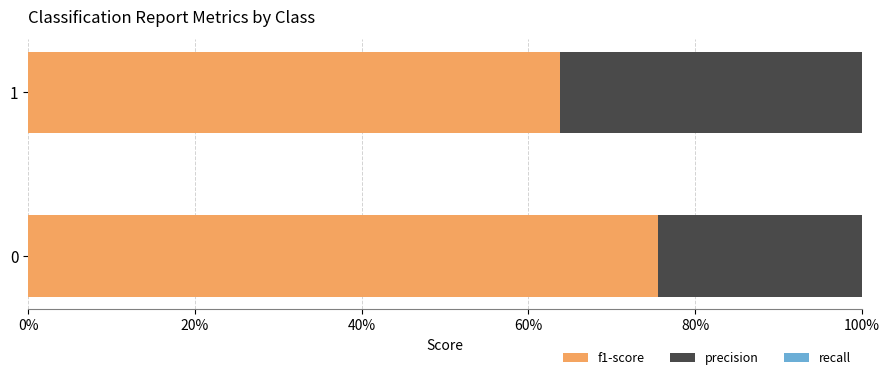

What is the difference between the highest and lowest values at 0%?

0.3